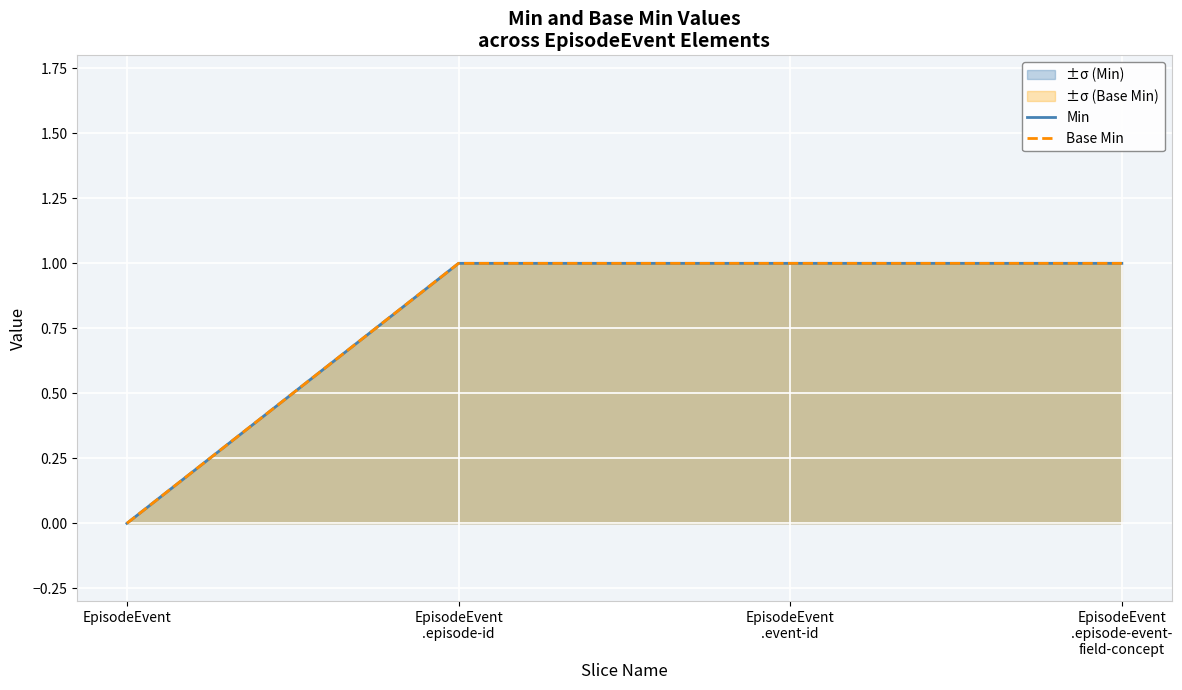

True or false: Base Min has more than 2 interior local peaks.

False